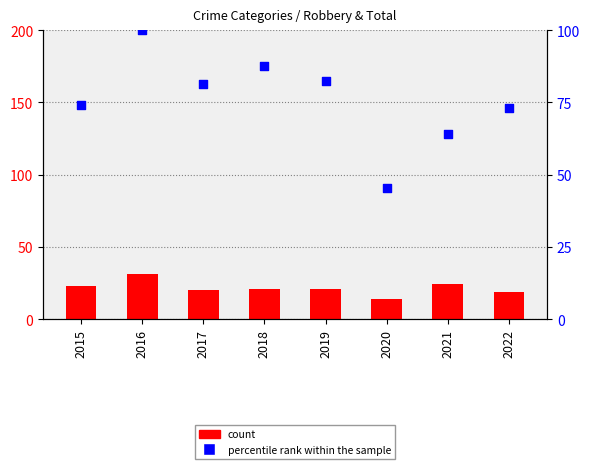

Which series reaches the minimum Y coordinate?

count